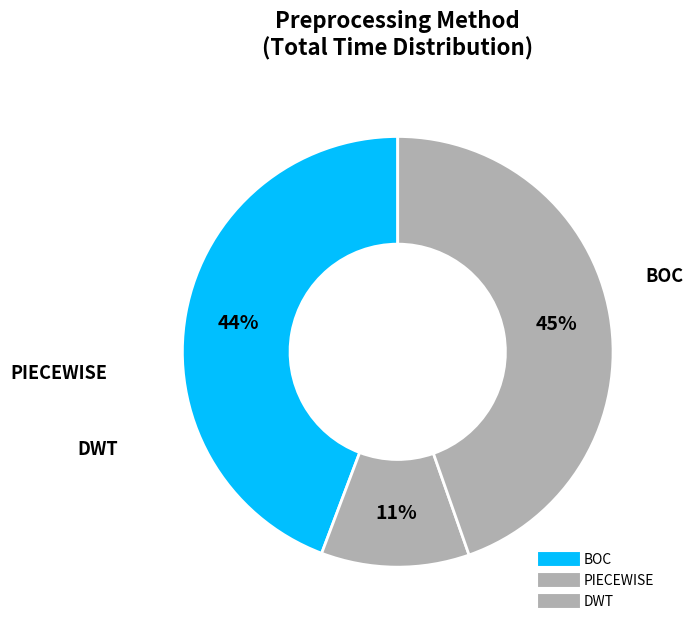

How many slices are in this pie chart?

3